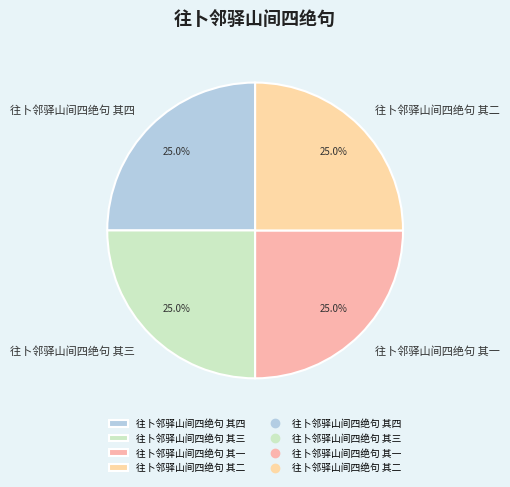

Combined, what portion of the pie is 往卜邻驿山间四绝句 其三 and 往卜邻驿山间四绝句 其二?

50.0%